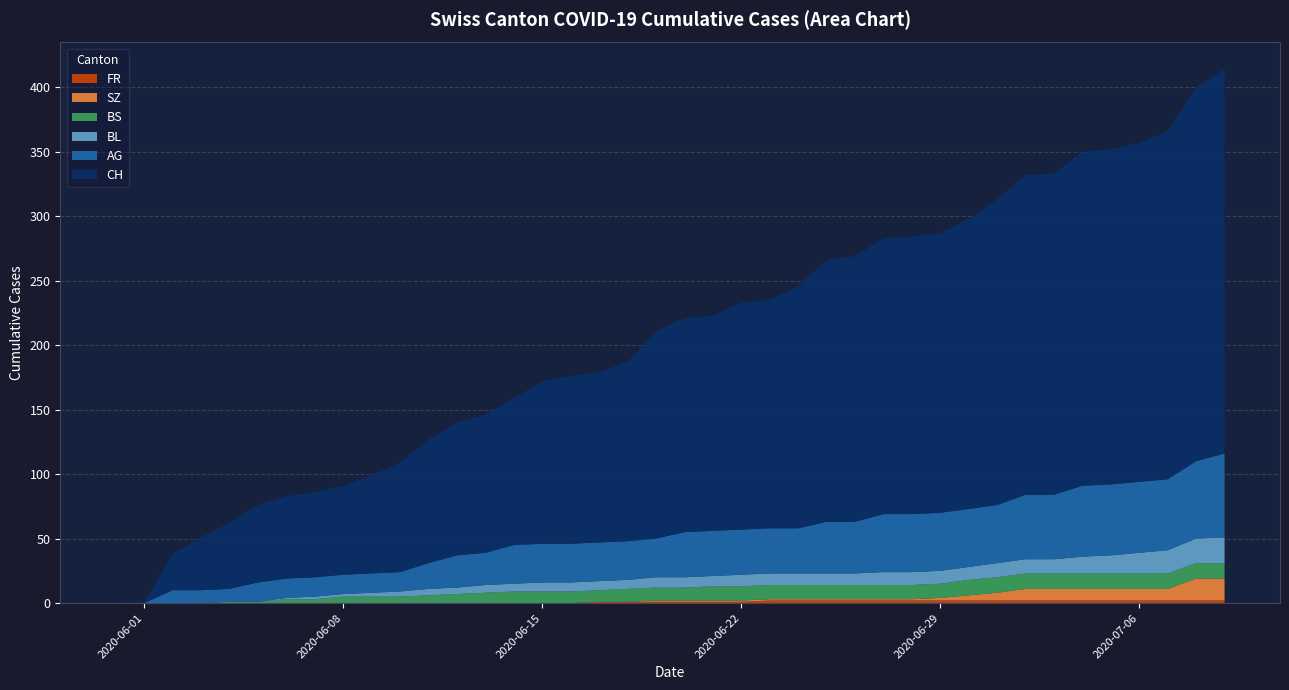

Reading left to right, list all the values displayed in this chart.

CH: 0=0	1=1	2=28	3=41	4=51	5=60	6=64	7=66	8=69	9=76	10=85	11=96	12=103	13=107	14=114	15=126	16=130	17=132	18=139	19=161	20=166	21=167	22=176	23=177	24=188	25=203	26=206	27=214	28=215	29=217	30=225	31=237	32=248	33=249	34=259	35=260	36=263	37=270	38=290	39=298
AG: 0=0	1=0	2=10	3=10	4=10	5=15	6=15	7=15	8=15	9=15	10=15	11=20	12=25	13=25	14=30	15=30	16=30	17=30	18=30	19=30	20=35	21=35	22=35	23=35	24=35	25=40	26=40	27=45	28=45	29=45	30=45	31=45	32=50	33=50	34=55	35=55	36=55	37=55	38=60	39=65
BL: 0=0	1=0	2=0	3=0	4=0	5=0	6=1	7=2	8=2	9=3	10=4	11=5	12=5	13=6	14=6	15=7	16=7	17=7	18=7	19=8	20=8	21=8	22=9	23=9	24=9	25=9	26=9	27=10	28=10	29=10	30=10	31=11	32=11	33=11	34=13	35=14	36=16	37=18	38=19	39=20
BS: 0=0	1=0	2=0	3=0	4=1	5=1	6=3	7=3	8=5	9=5	10=5	11=6	12=7	13=8	14=9	15=9	16=9	17=9	18=10	19=10	20=10	21=11	22=11	23=11	24=11	25=11	26=11	27=11	28=11	29=11	30=12	31=12	32=12	33=12	34=12	35=12	36=12	37=12	38=12	39=12
SZ: 0=0	1=0	2=0	3=0	4=0	5=0	6=0	7=0	8=0	9=0	10=0	11=0	12=0	13=0	14=0	15=0	16=0	17=0	18=0	19=1	20=1	21=1	22=1	23=1	24=1	25=1	26=1	27=1	28=1	29=2	30=4	31=6	32=9	33=9	34=9	35=9	36=9	37=9	38=17	39=17
FR: 0=0	1=0	2=0	3=0	4=0	5=0	6=0	7=0	8=0	9=0	10=0	11=0	12=0	13=0	14=0	15=0	16=0	17=1	18=1	19=1	20=1	21=1	22=1	23=2	24=2	25=2	26=2	27=2	28=2	29=2	30=2	31=2	32=2	33=2	34=2	35=2	36=2	37=2	38=2	39=2